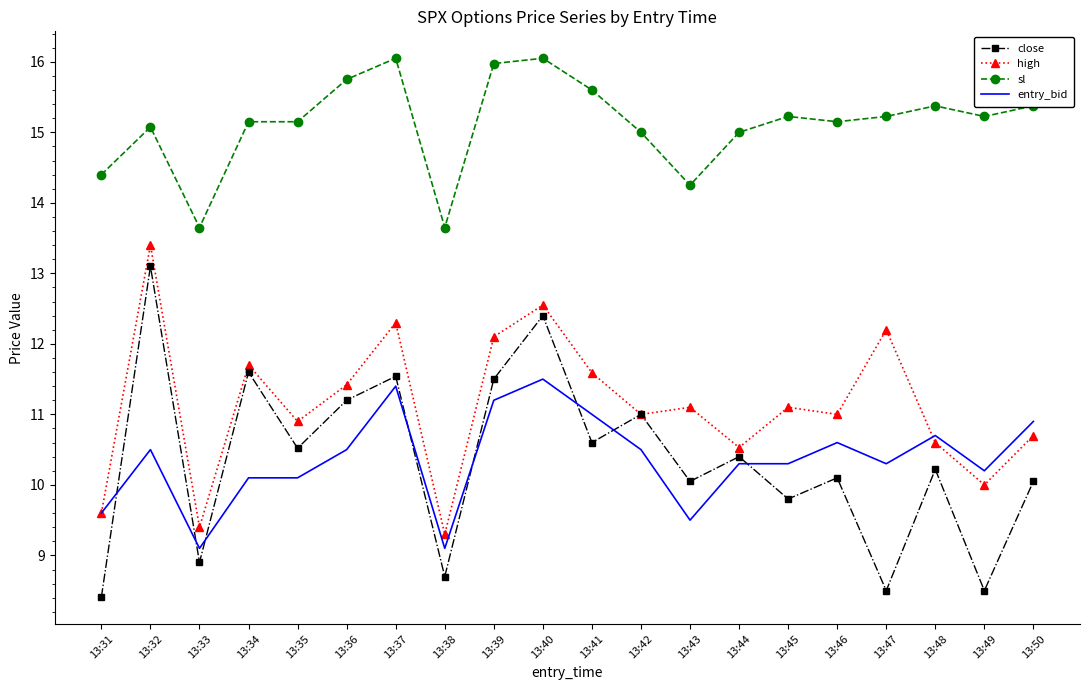

What is the spread (max minus min) of values at 13:41?

5.0